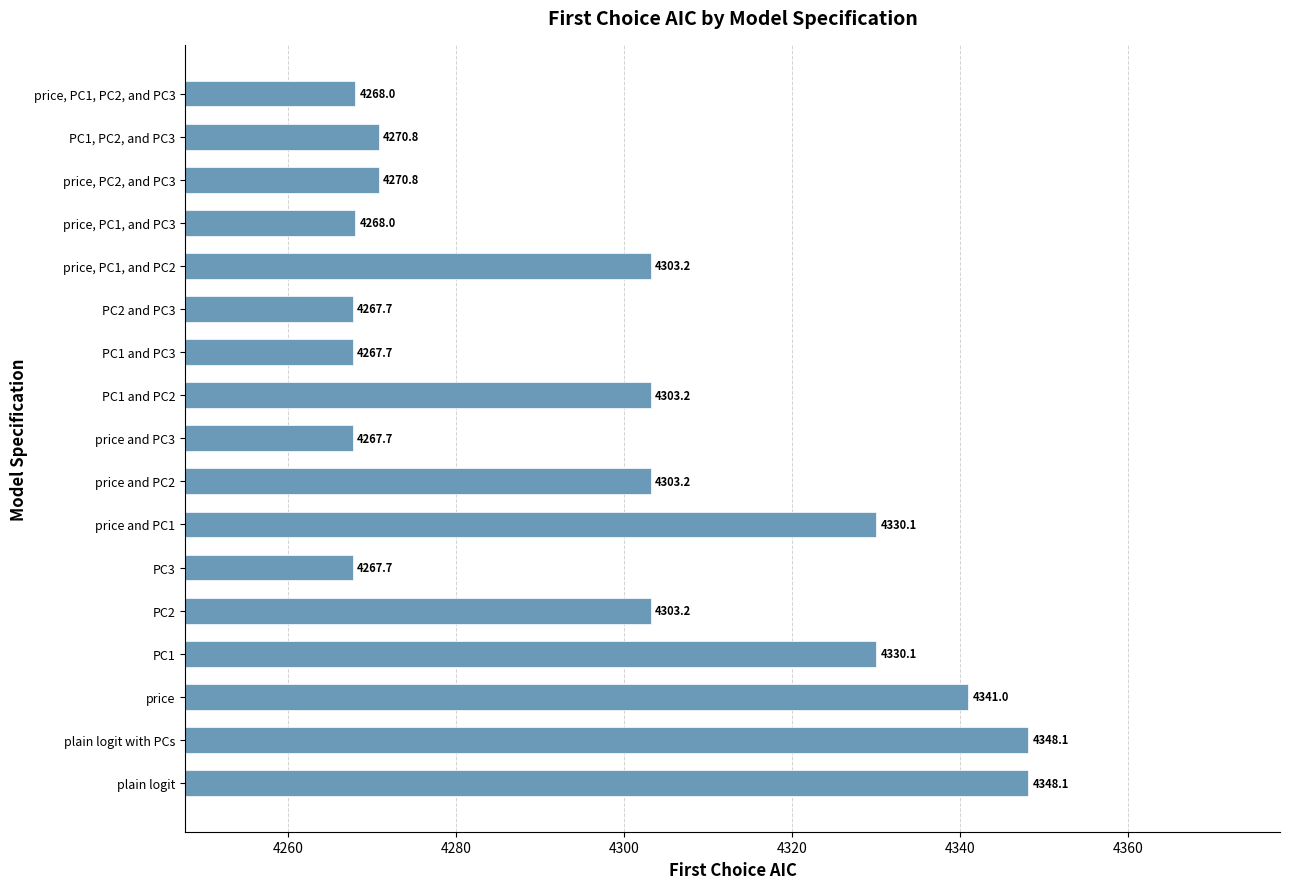

What is the sum of all values?

73058.7